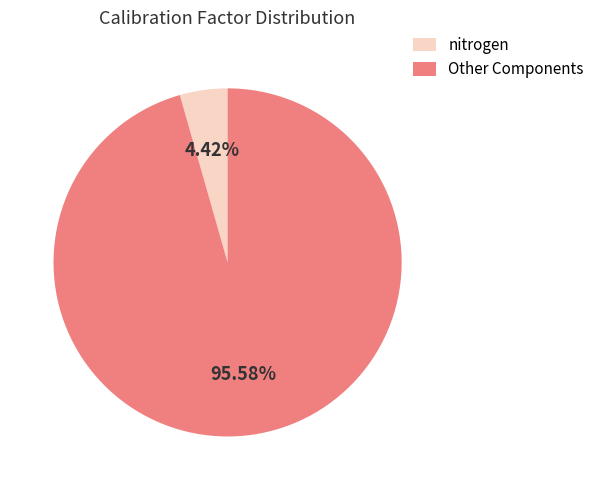

Is Other Components the majority of the pie?

Yes